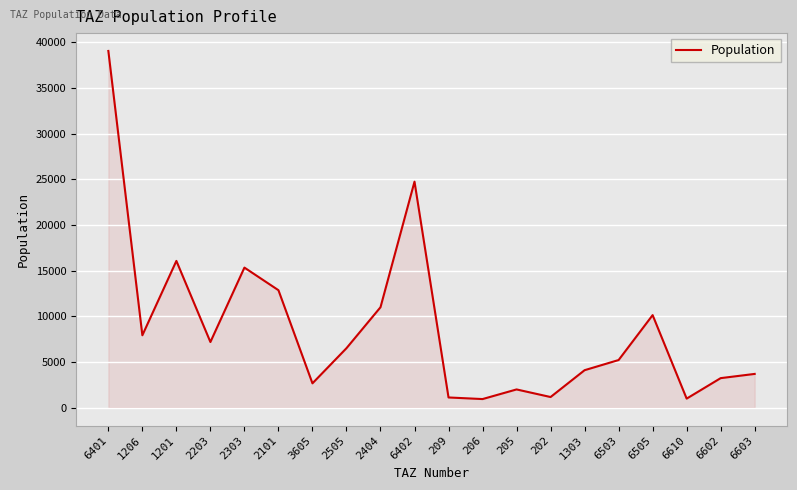

Does the chart display data point markers on the line(s)?

No